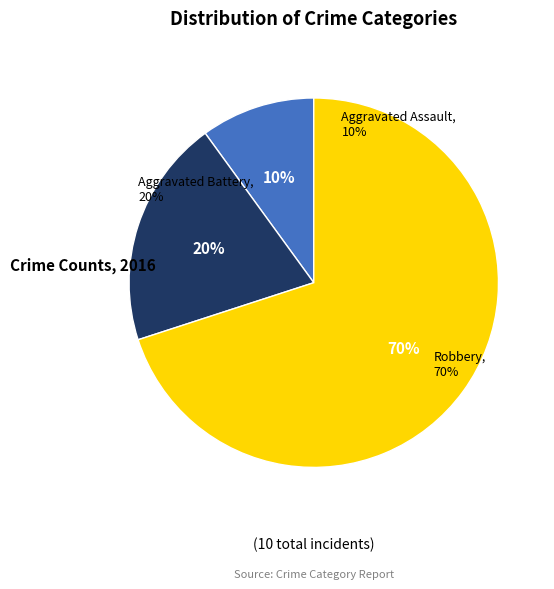

Which category accounts for the majority?

Robbery